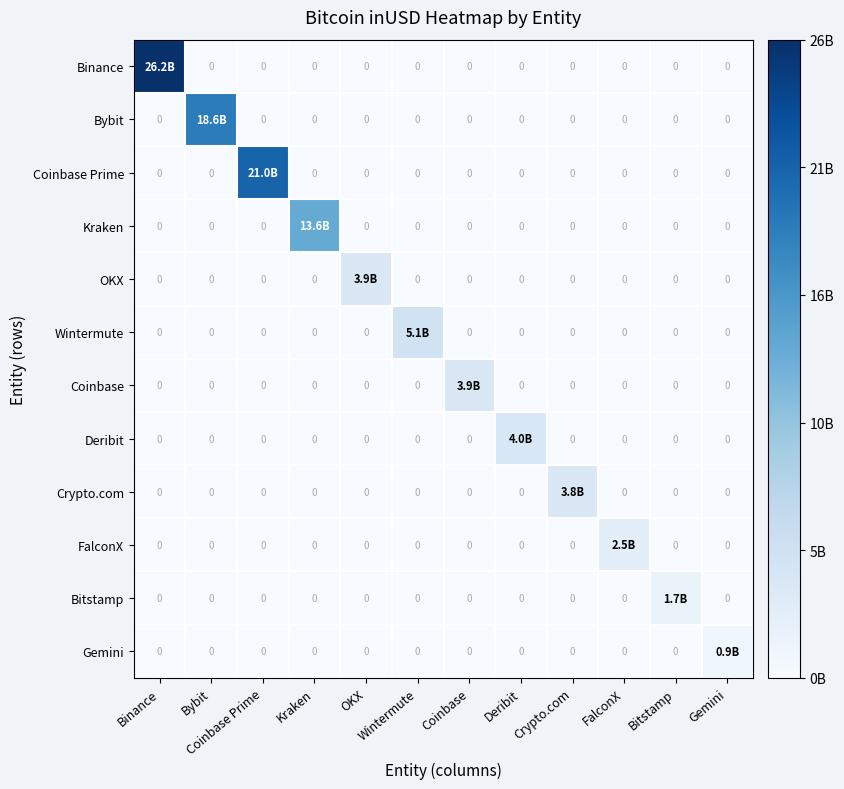

Is it true that Kraken equals -5577641129.7 at Binance?

False